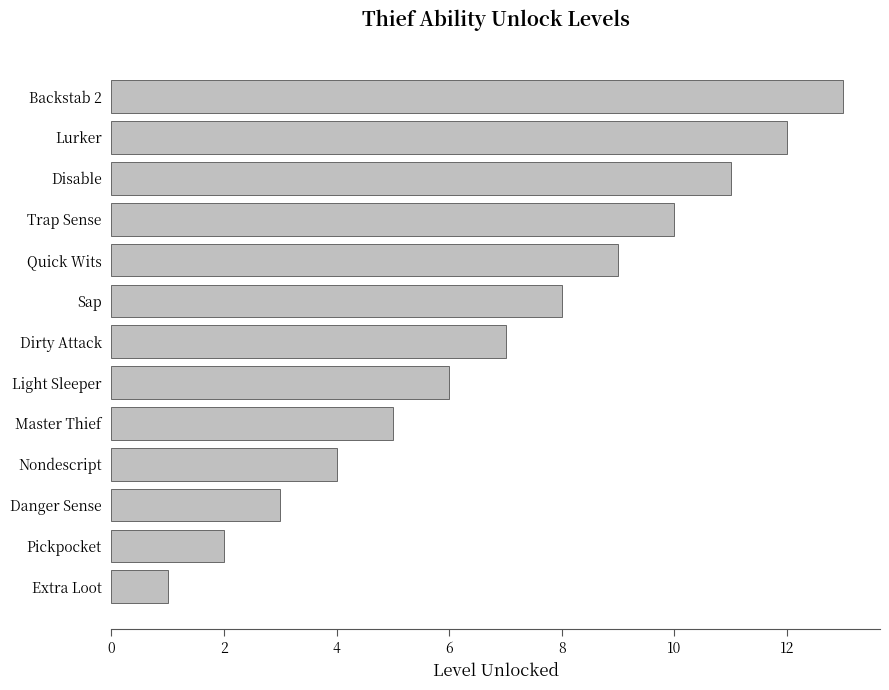

True or false: the data shows 1 at Extra Loot.

True